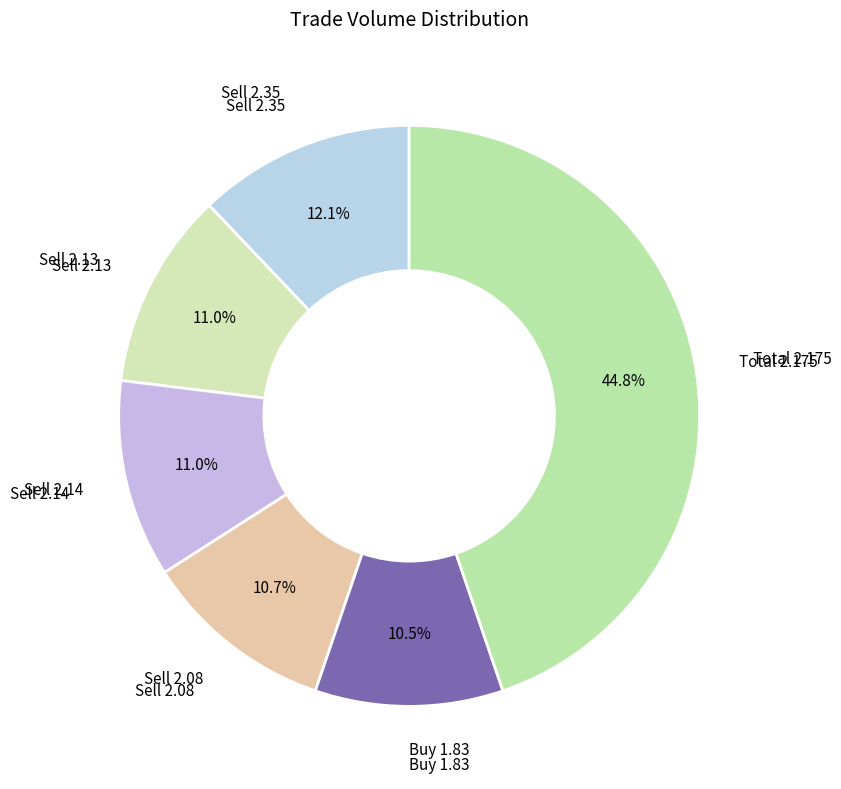

Does Sell 2.14 represent more than half of the total?

No